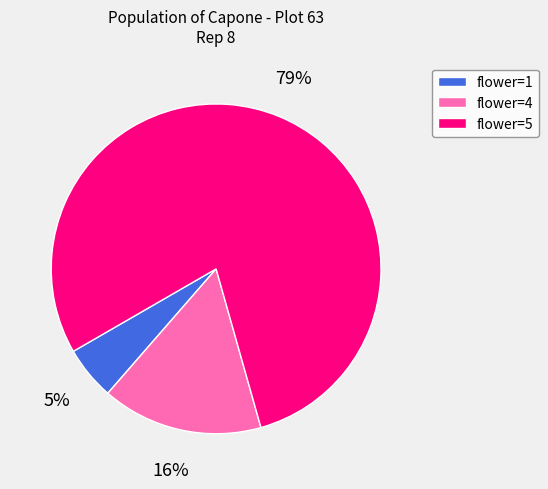

Between flower=5 and flower=4, which is larger?

flower=5